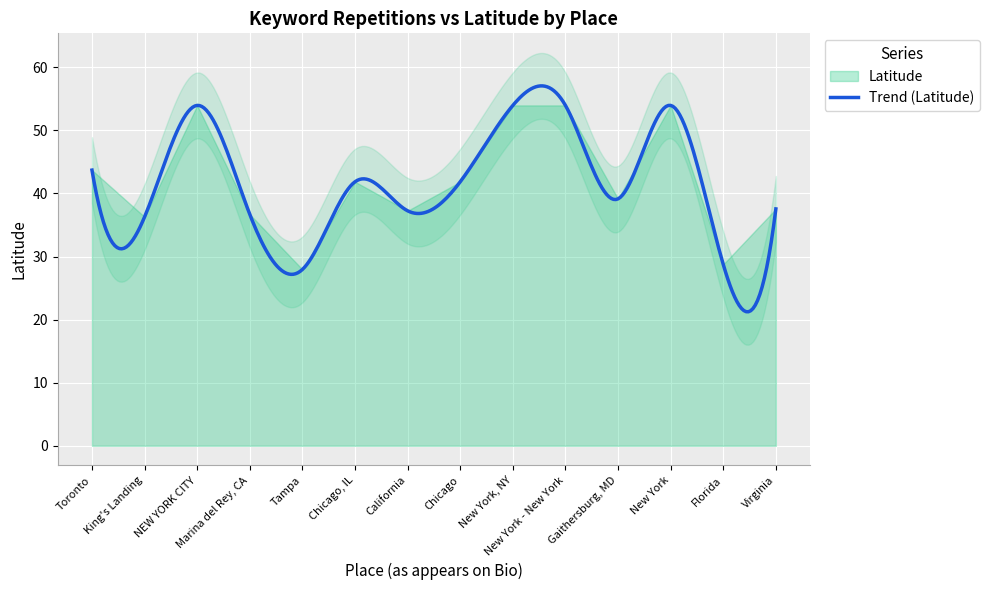

What is the lowest value of the Trend (Latitude) series?

21.2